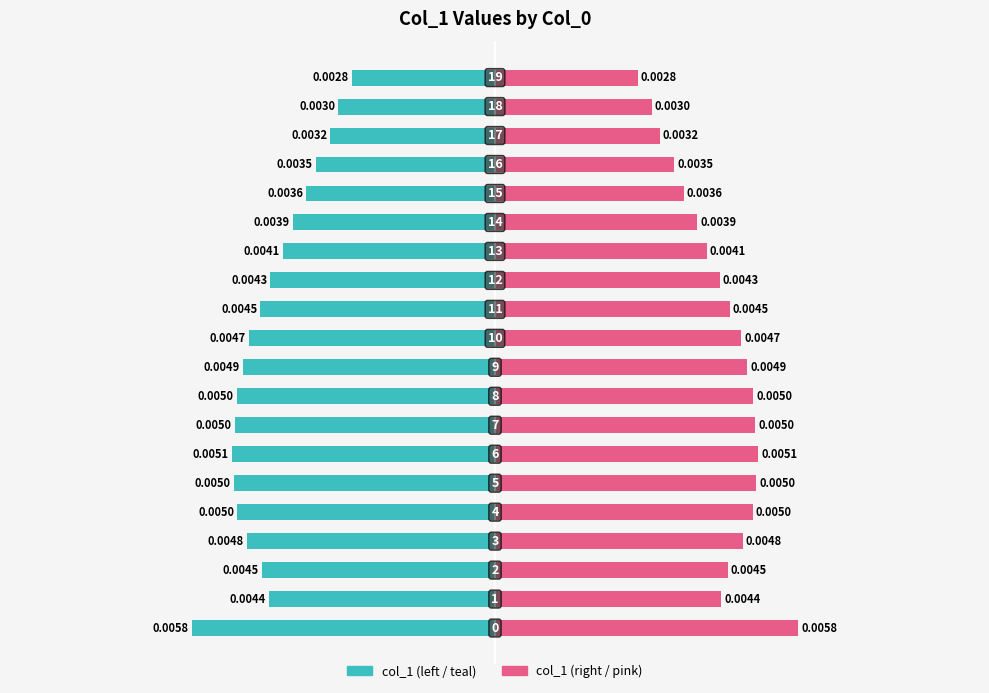

True or false: col_1 (right) has a value of 0.0 at −0.0075.

False